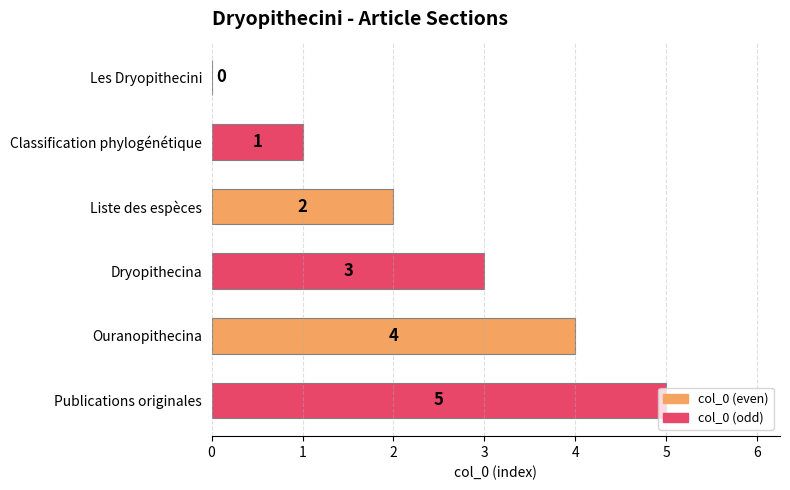

How many values are between 1 and 4?

4